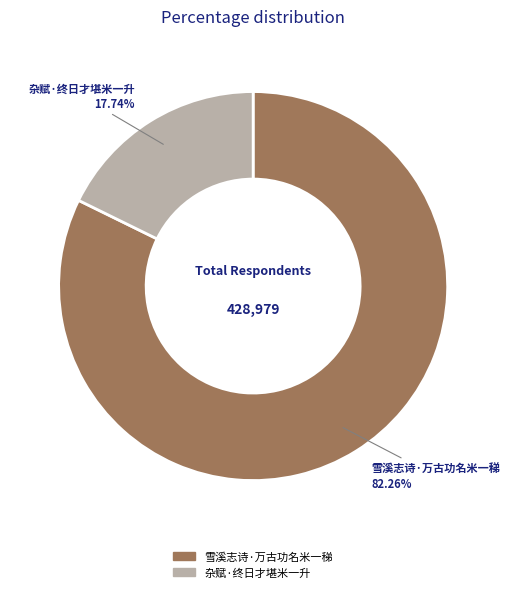

To the nearest percent, what is the combined percentage of 杂赋·终日才堪米一升 and 雪溪志诗·万古功名米一稊?

100%